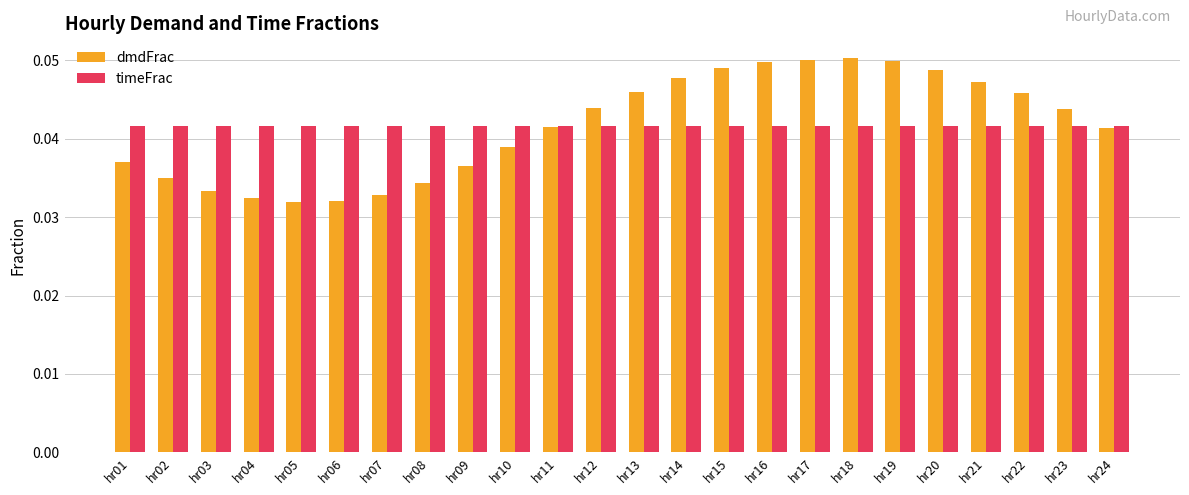

Is the value of dmdFrac at hr15 greater than the value of timeFrac at hr15?

Yes